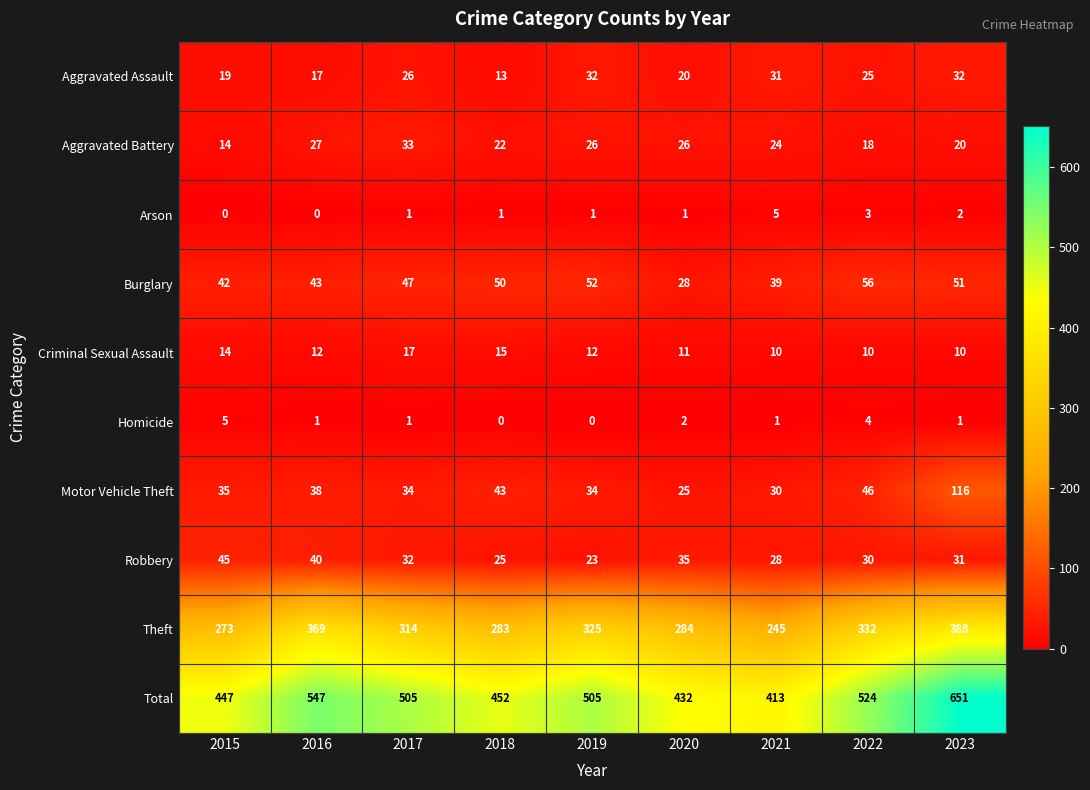

What is the difference between the second highest and second lowest values in the Aggravated Battery series?

9